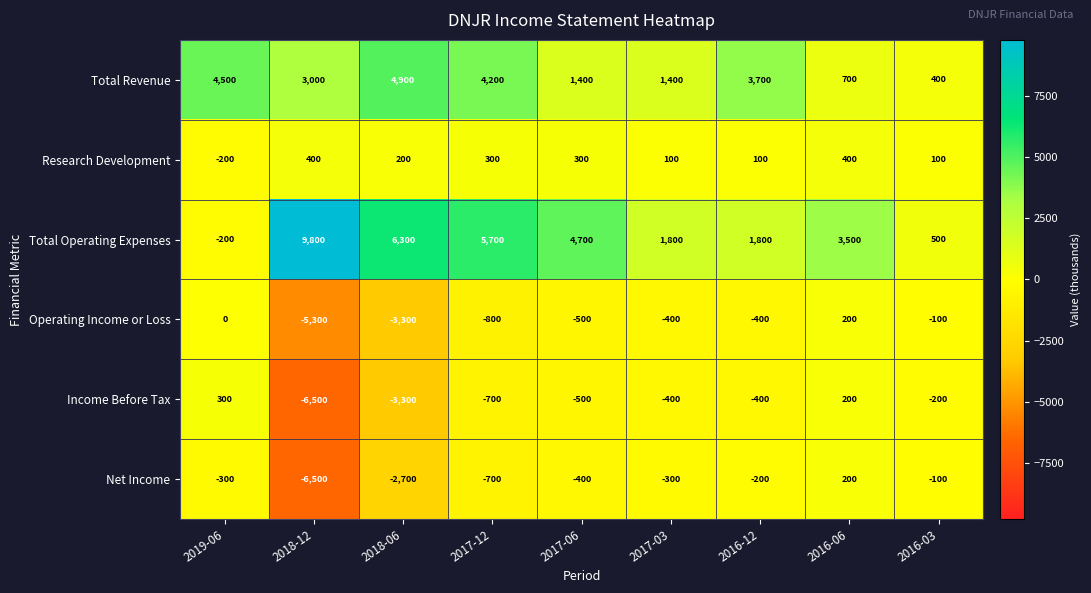

What is the difference between the second highest and minimum values in the Income Before Tax series?

6700